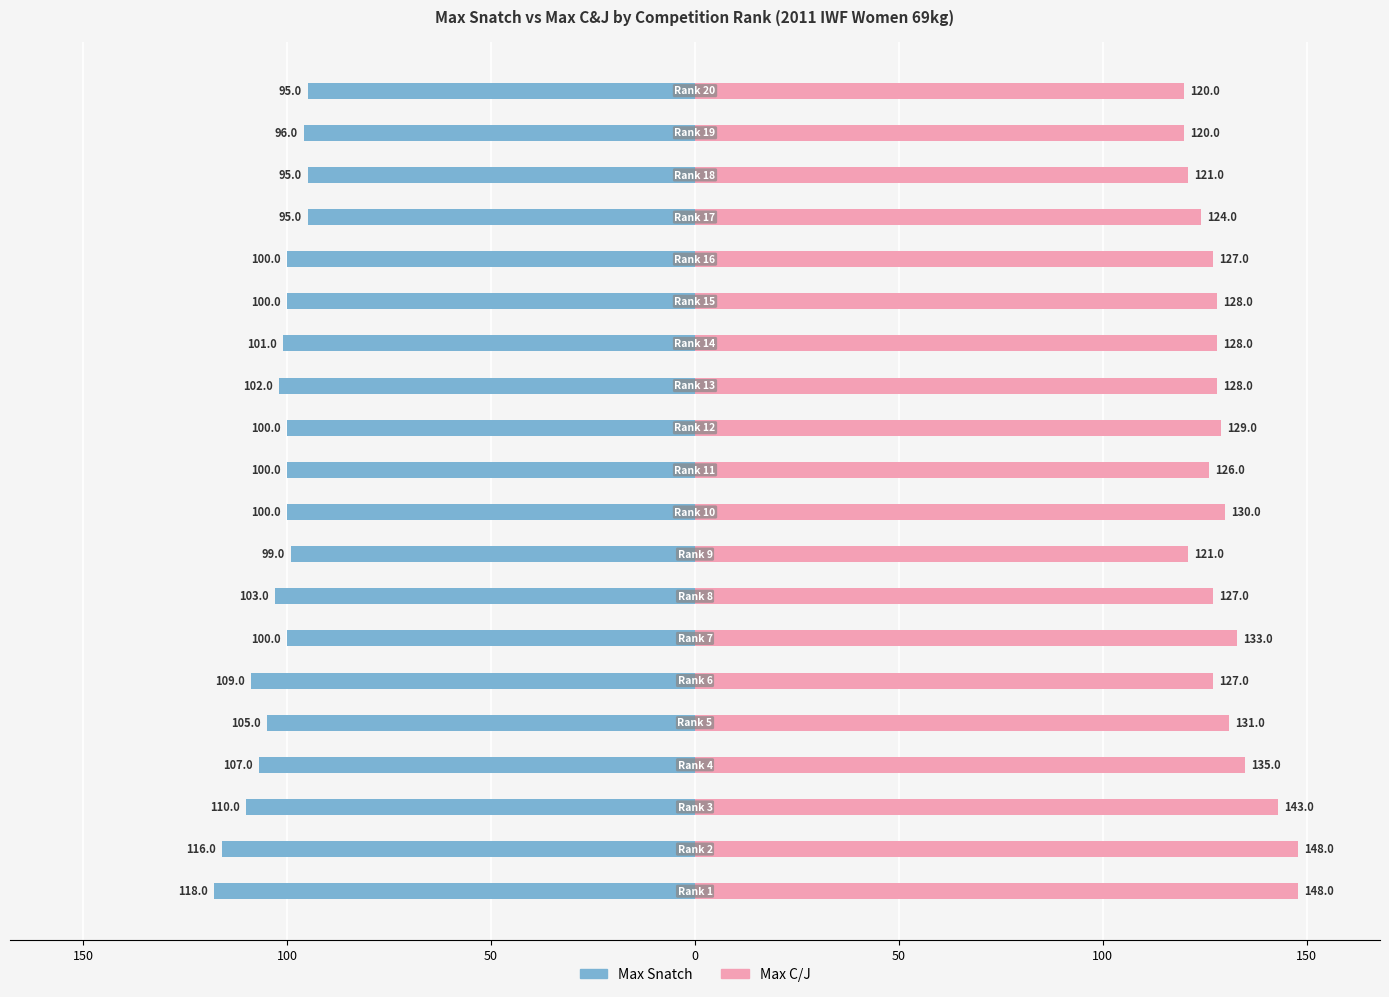

True or false: Max C/J has a value of 247 at 150.

False